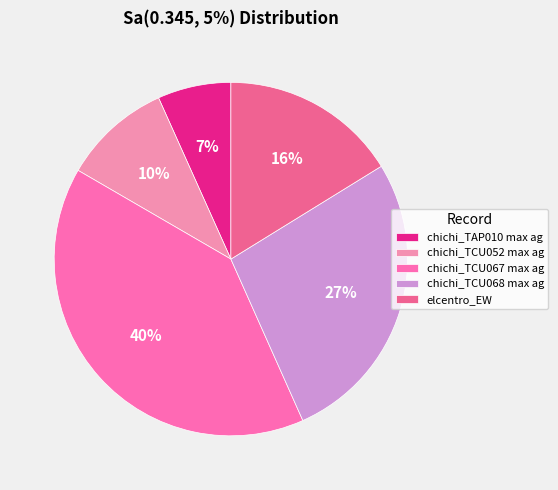

To the nearest percent, what portion does chichi_TAP010 max ag represent?

7%